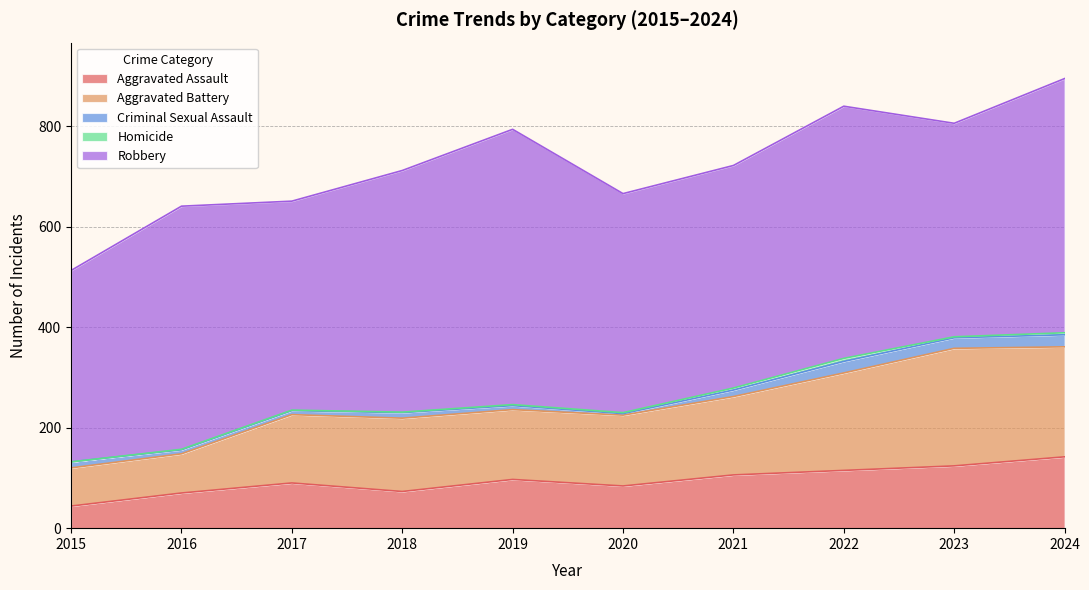

What is the maximum value shown in the chart?

548